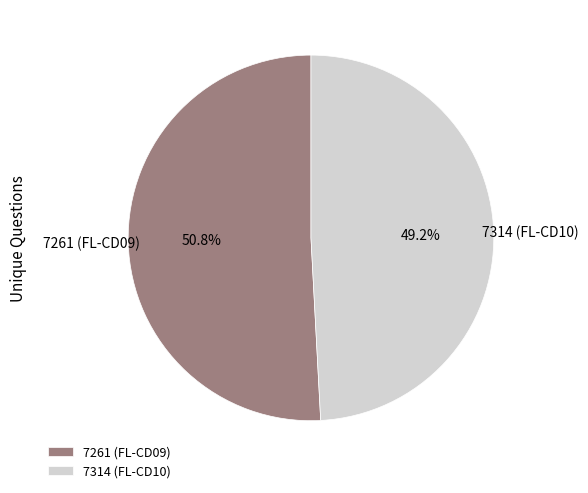

What percentage do 7261 and 7314 together represent?

100.0%